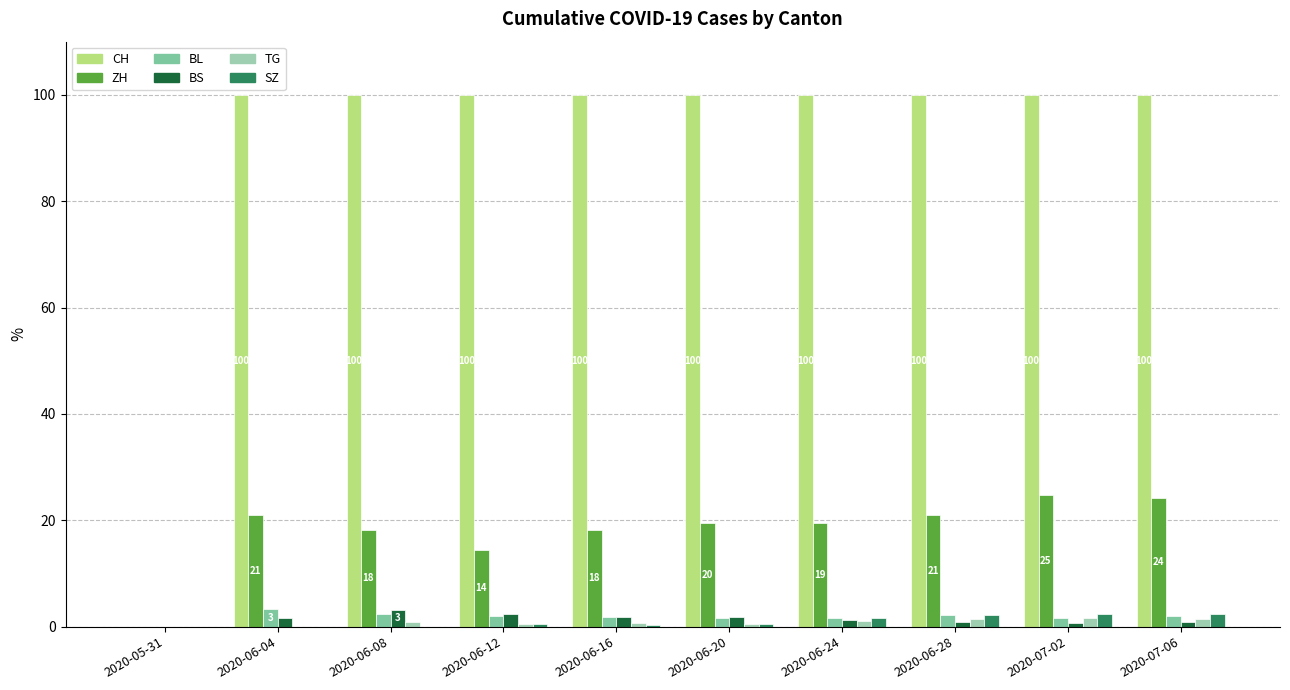

The value of BL at 2020-07-06 is 2.0. True or false?

True